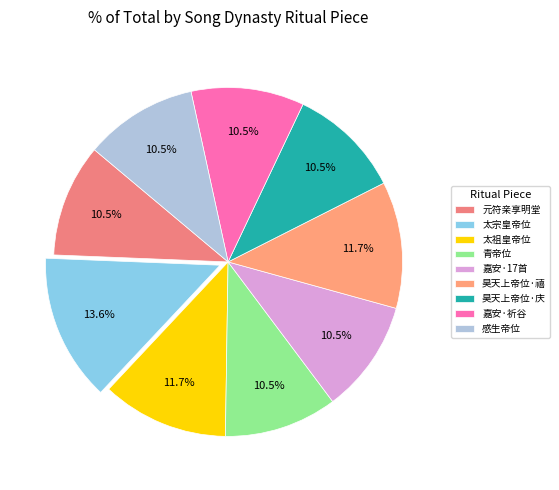

Does any single category account for the majority?

No